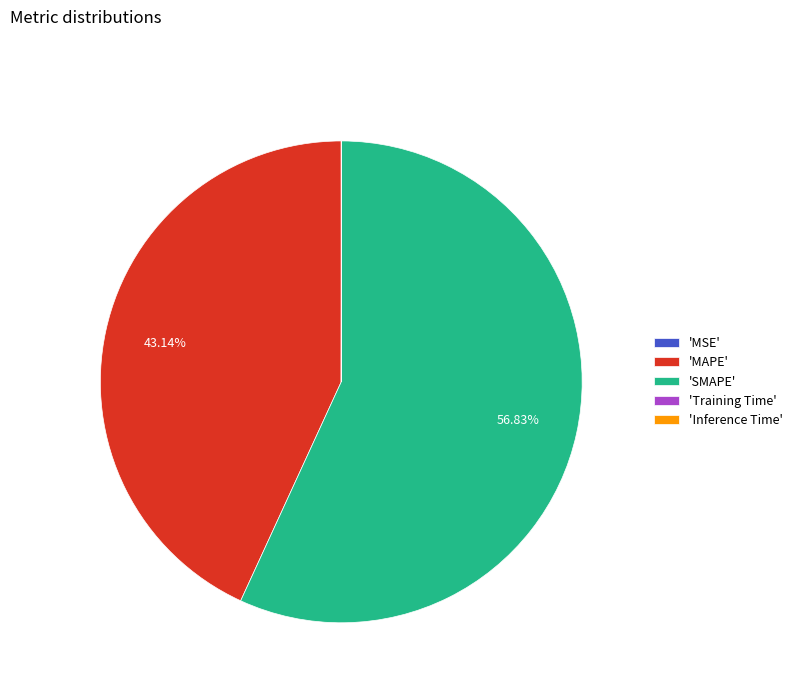

Is there any slice that represents more than half of the pie?

Yes